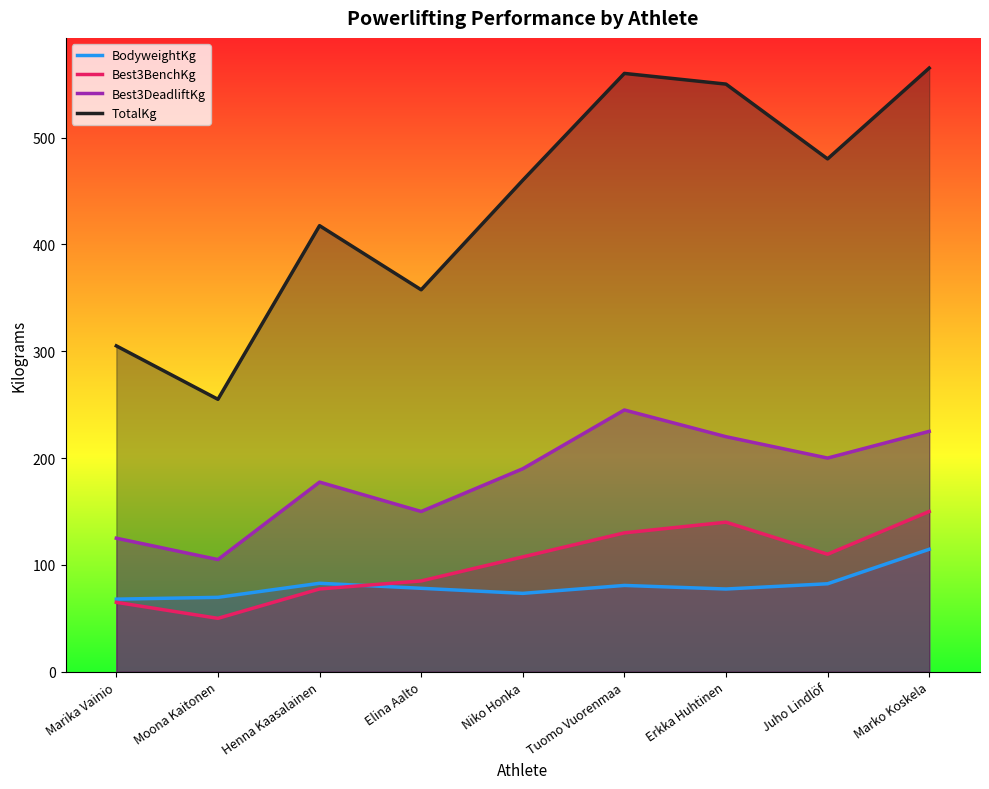

What are all the series names shown in the legend?

BodyweightKg, Best3BenchKg, Best3DeadliftKg, TotalKg